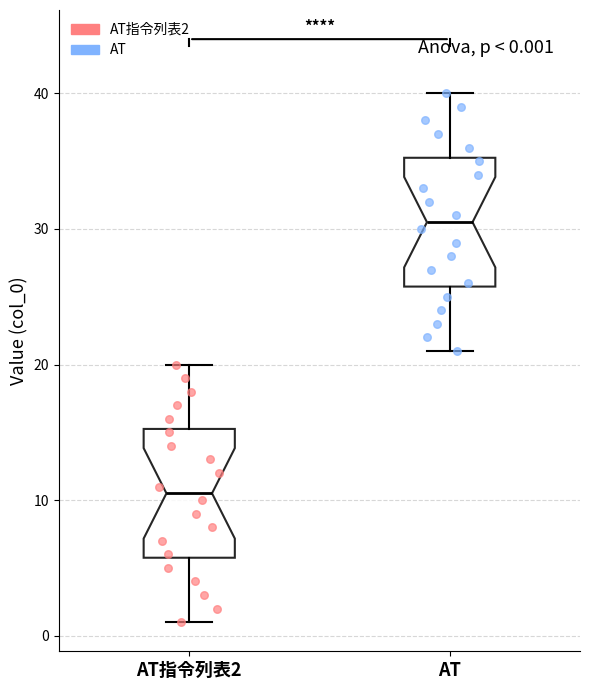

Which box's median line is the highest?

AT